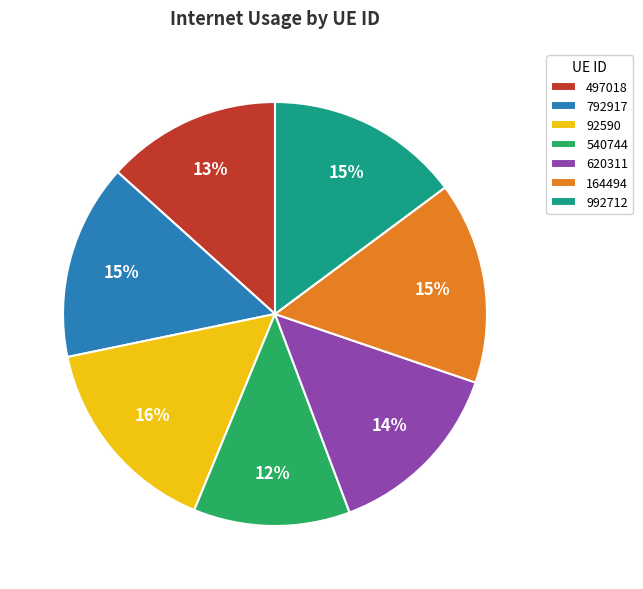

To the nearest percent, what is the average slice percentage?

14%